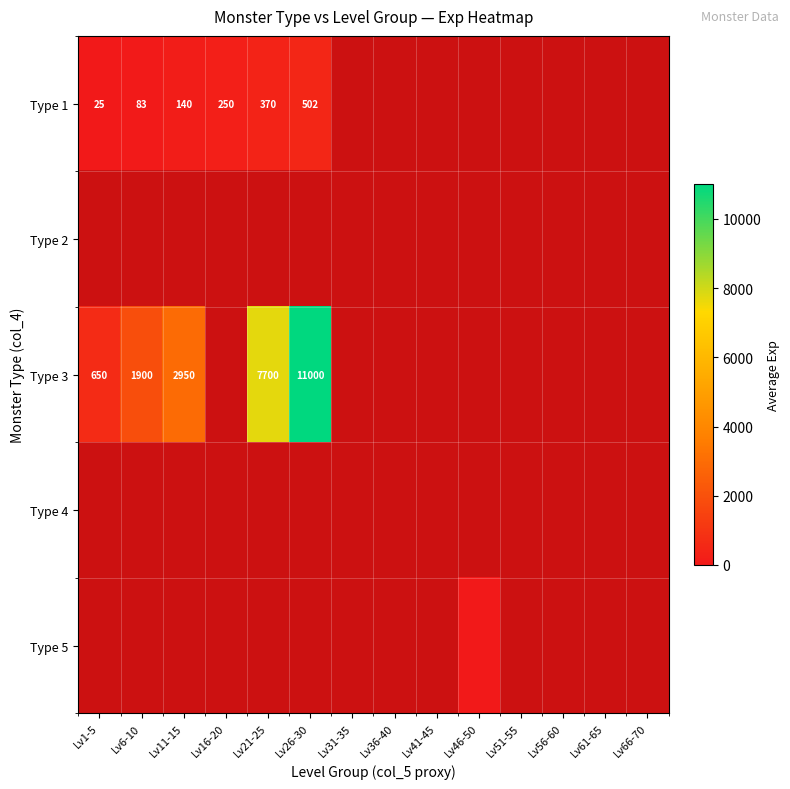

True or false: Type 1 has a value of 250 at Lv16-20.

True